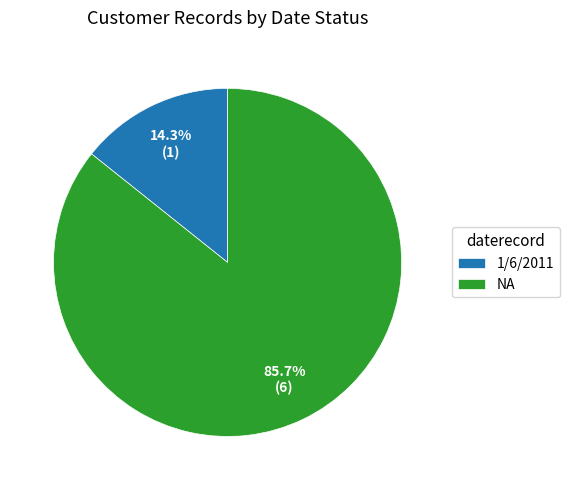

Is NA the majority of the pie?

Yes